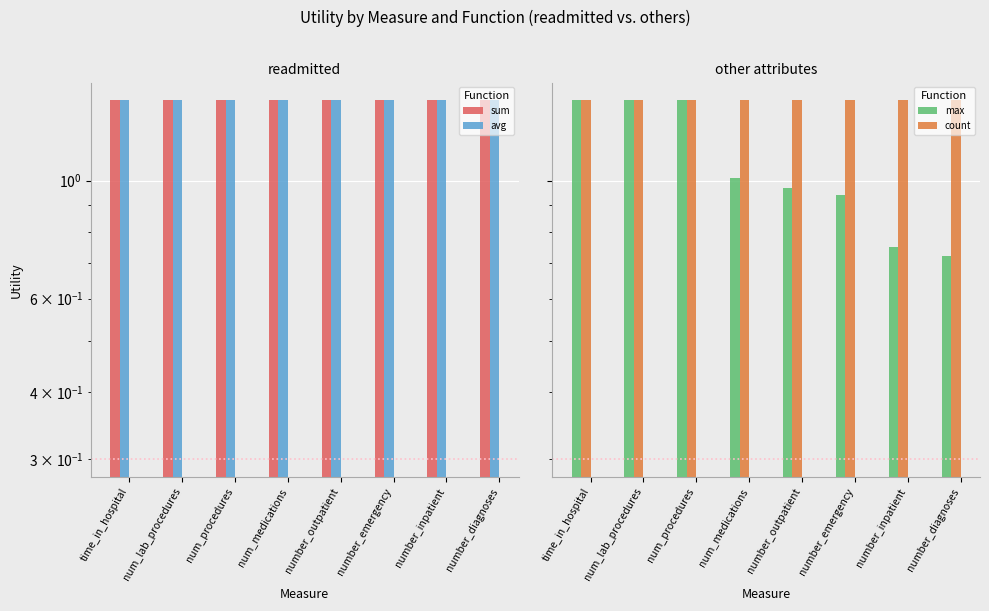

What is the difference between the highest and lowest values at number_emergency?

0.5